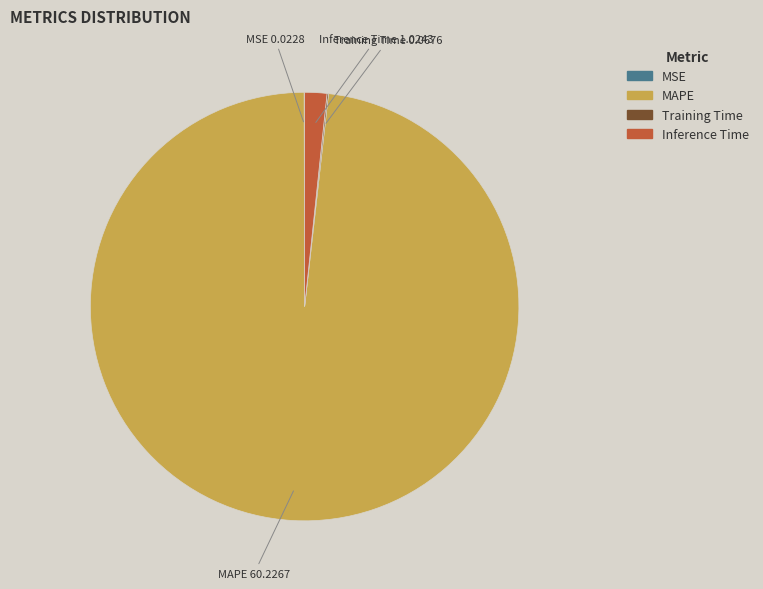

Combined, do MAPE and Inference Time account for over 50%?

Yes